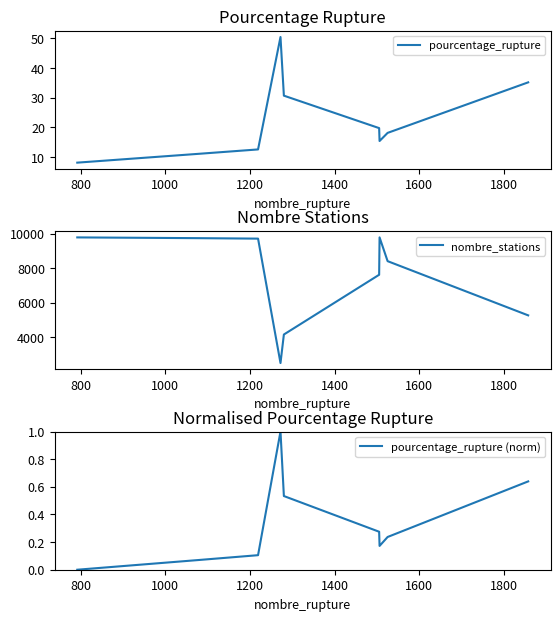

What is the highest value of the pourcentage_rupture series?

50.5